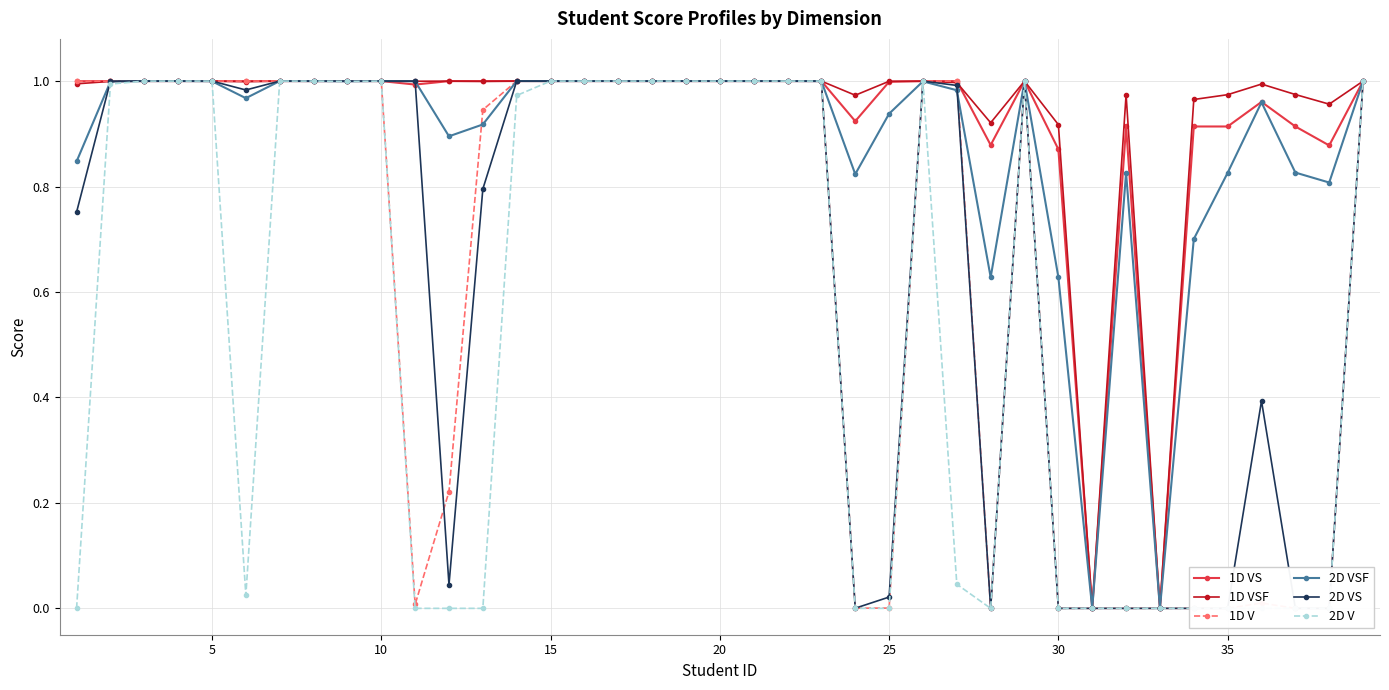

True or false: 1D VS has more than 0 interior local peaks.

True